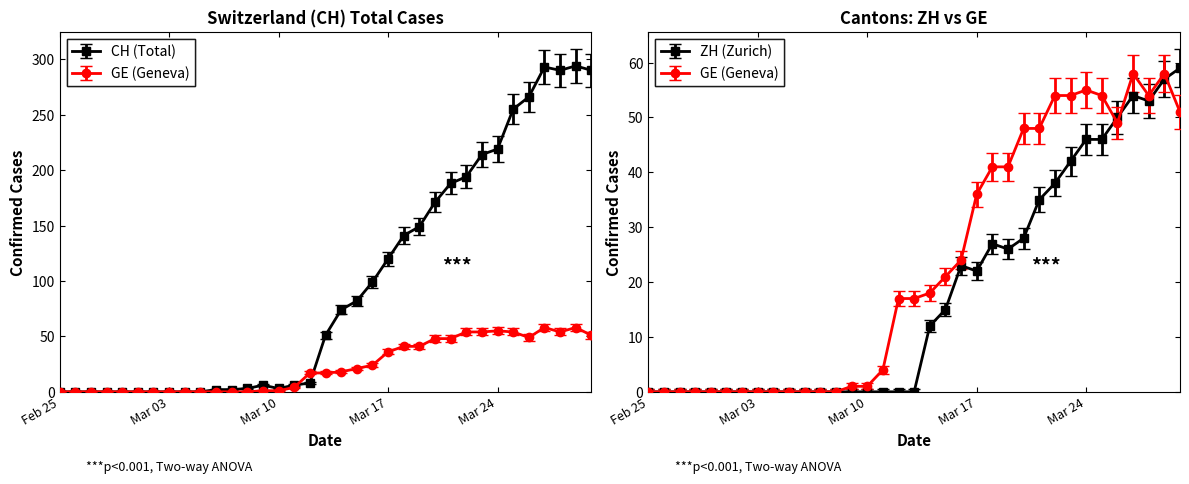

Rank the categories by ZH value from highest to lowest.

2020-03-30, 2020-03-29, 2020-03-27, 2020-03-28, 2020-03-26, 2020-03-24, 2020-03-25, 2020-03-23, 2020-03-22, 2020-03-21, 2020-03-20, 2020-03-18, 2020-03-19, 2020-03-16, 2020-03-17, 2020-03-15, 2020-03-14, 2020-02-25, 2020-02-26, 2020-02-27, 2020-02-28, 2020-02-29, 2020-03-01, 2020-03-02, 2020-03-03, 2020-03-04, 2020-03-05, 2020-03-06, 2020-03-07, 2020-03-08, 2020-03-09, 2020-03-10, 2020-03-11, 2020-03-12, 2020-03-13